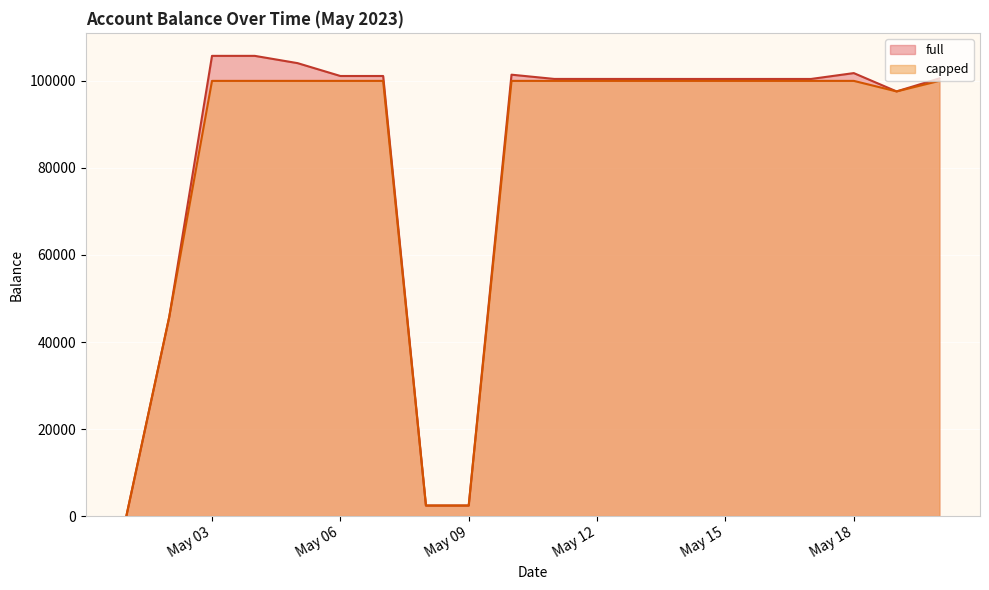

What is the difference between the second highest and second lowest values in the capped series?

97574.0